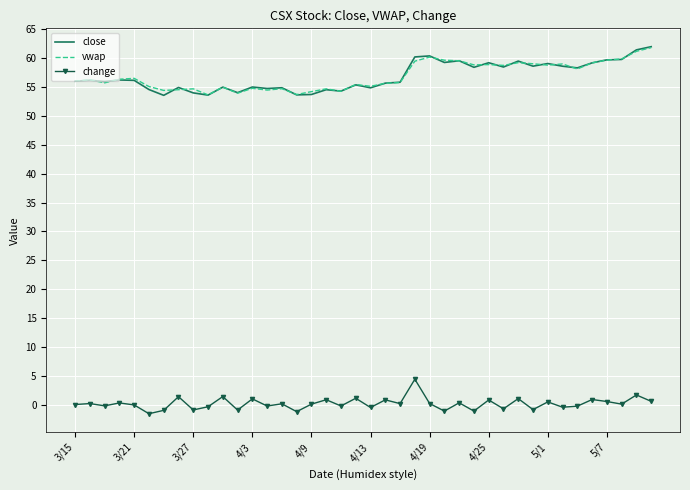

What is the greatest value displayed?

62.0